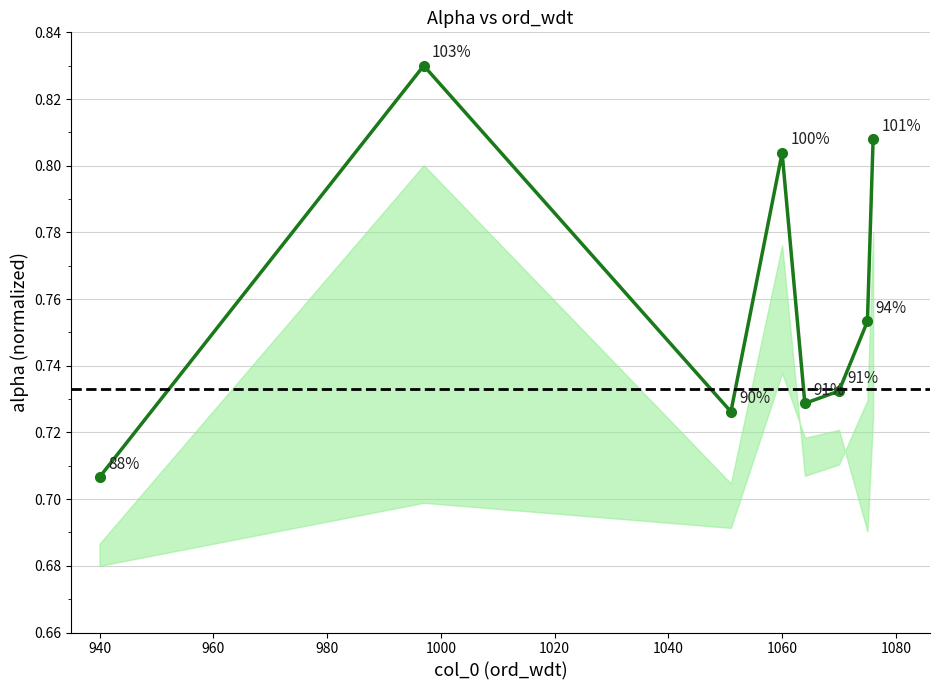

Count the number of data series in this chart.

1